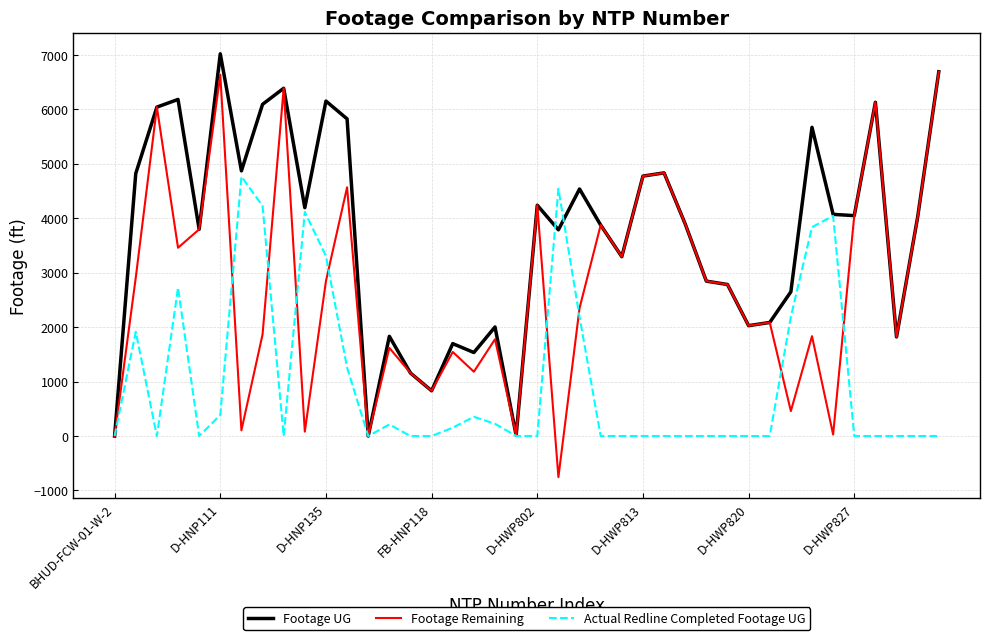

How many series are shown in this chart?

3